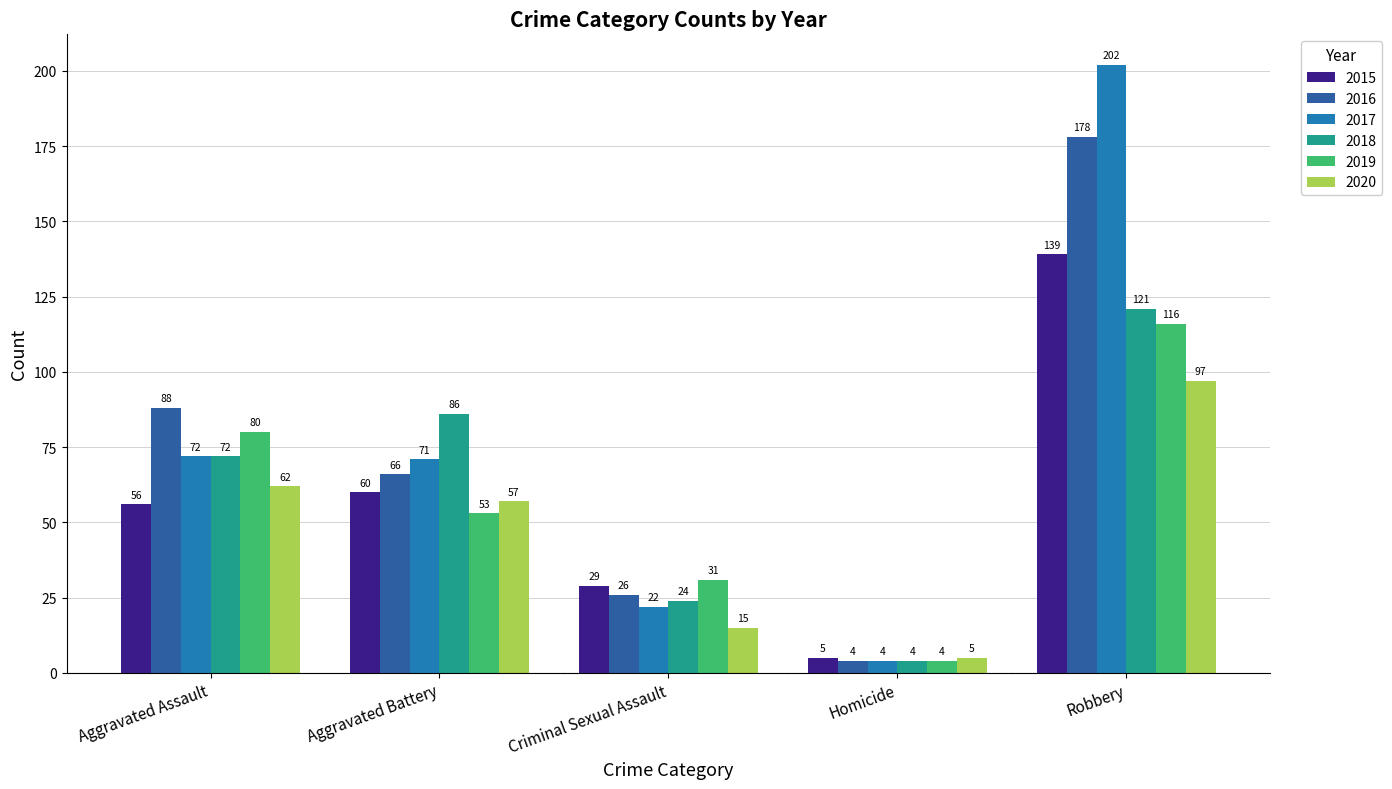

At which category is the sum across all series the highest?

Robbery